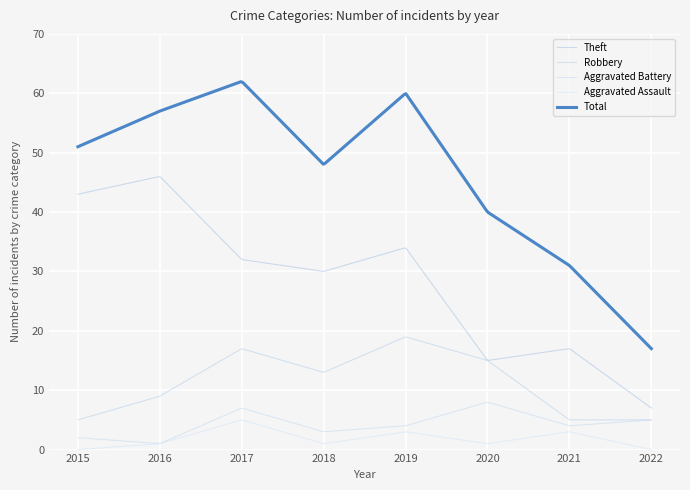

True or false: Theft and Total intersect in this chart.

False